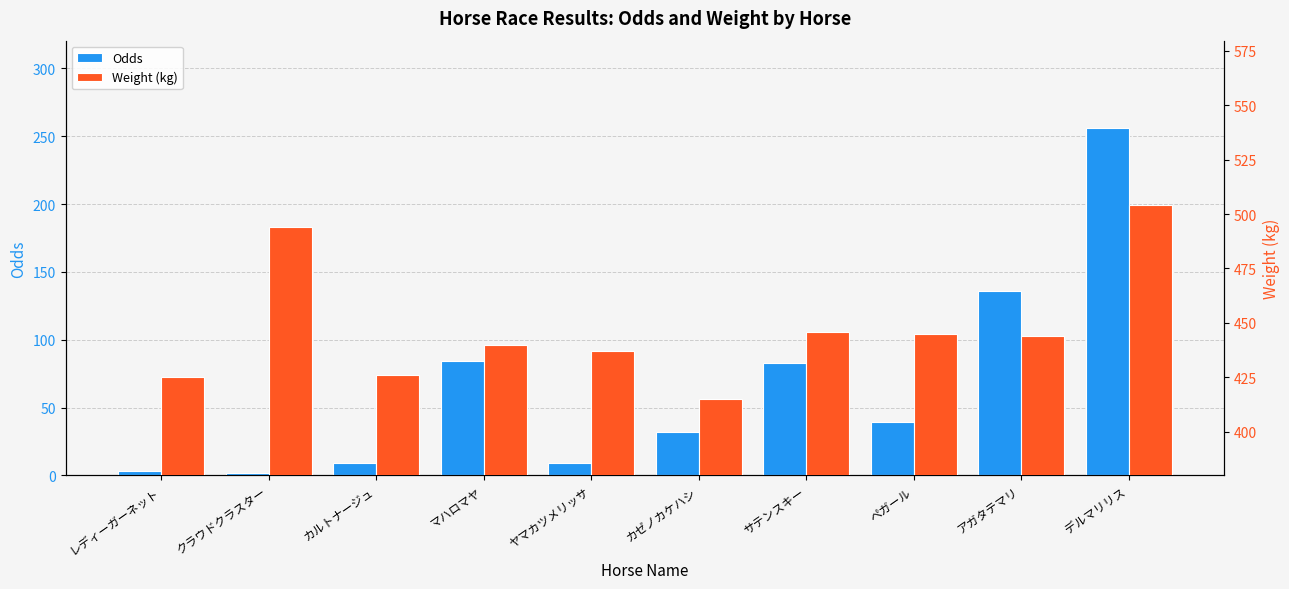

How many bars are there in total?

20